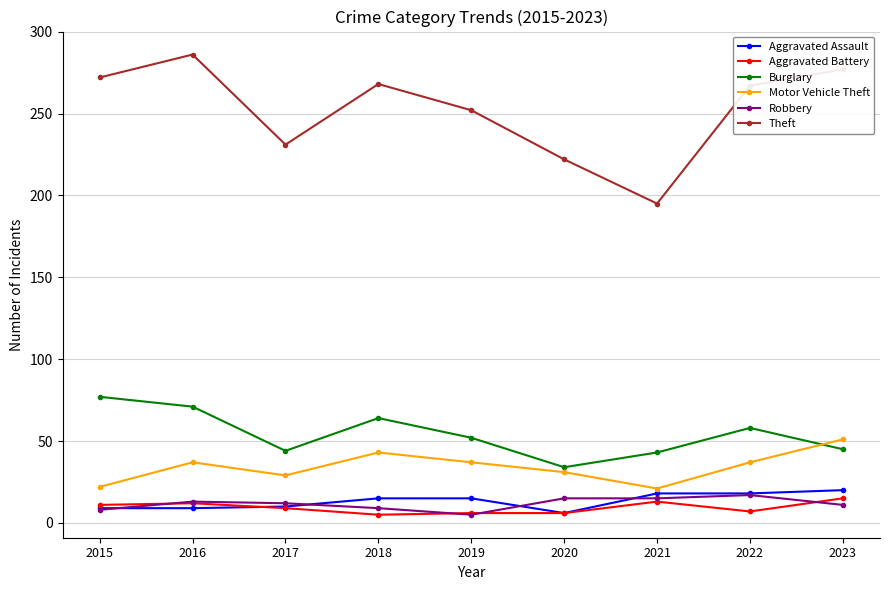

Which series changed the most between 2017 and 2018?

Theft